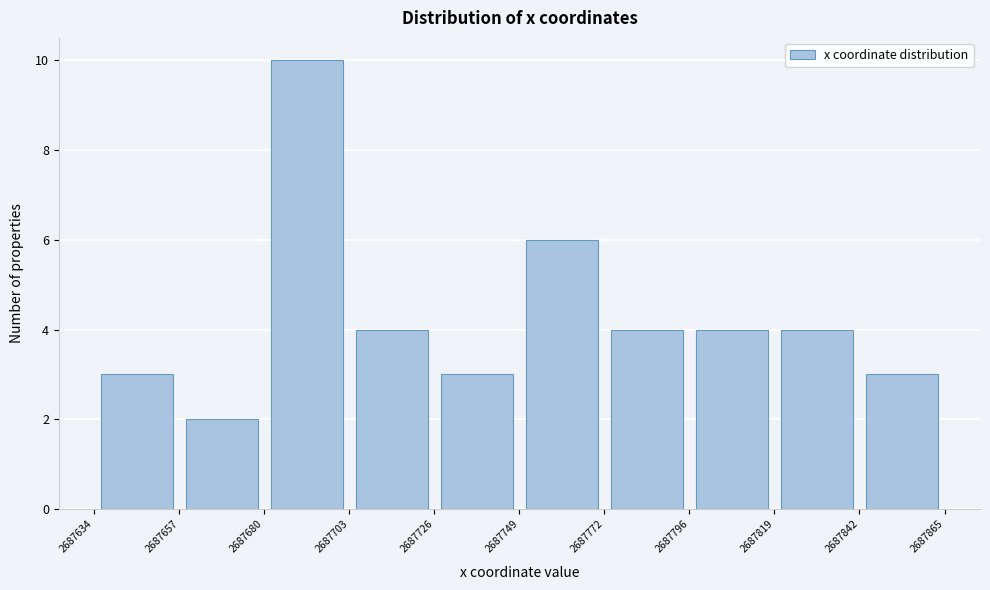

Which range on the x-axis has the tallest bar?

2687680 to 2687703